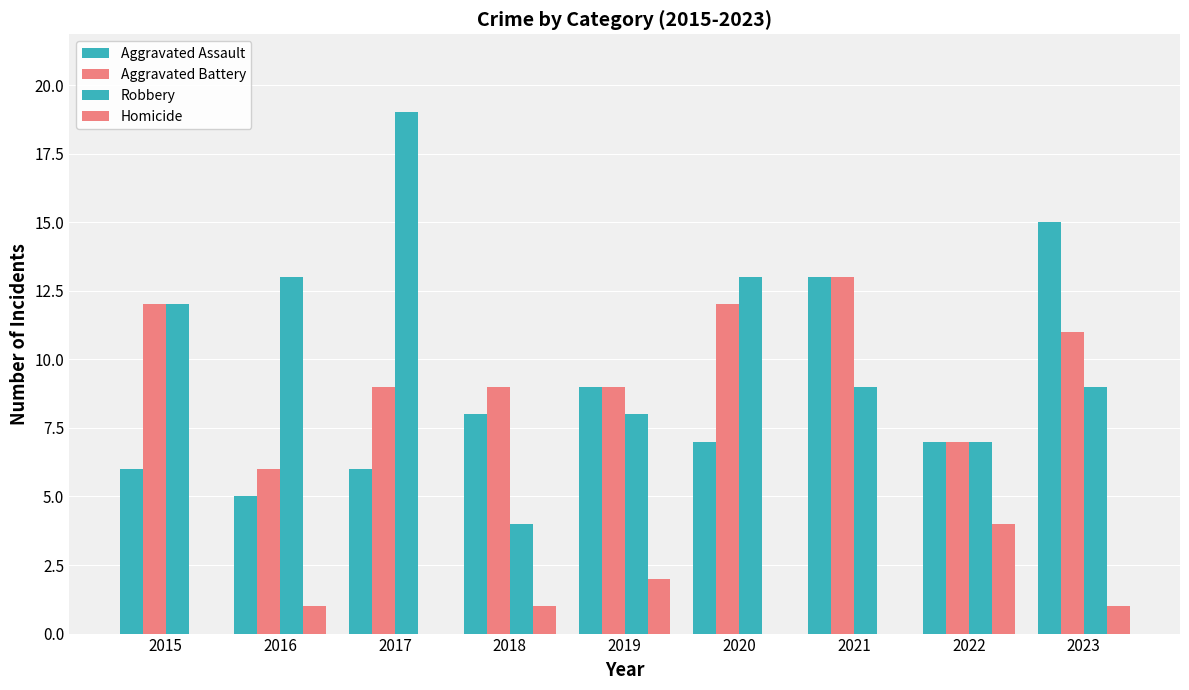

Which series has the largest total across all categories?

Robbery